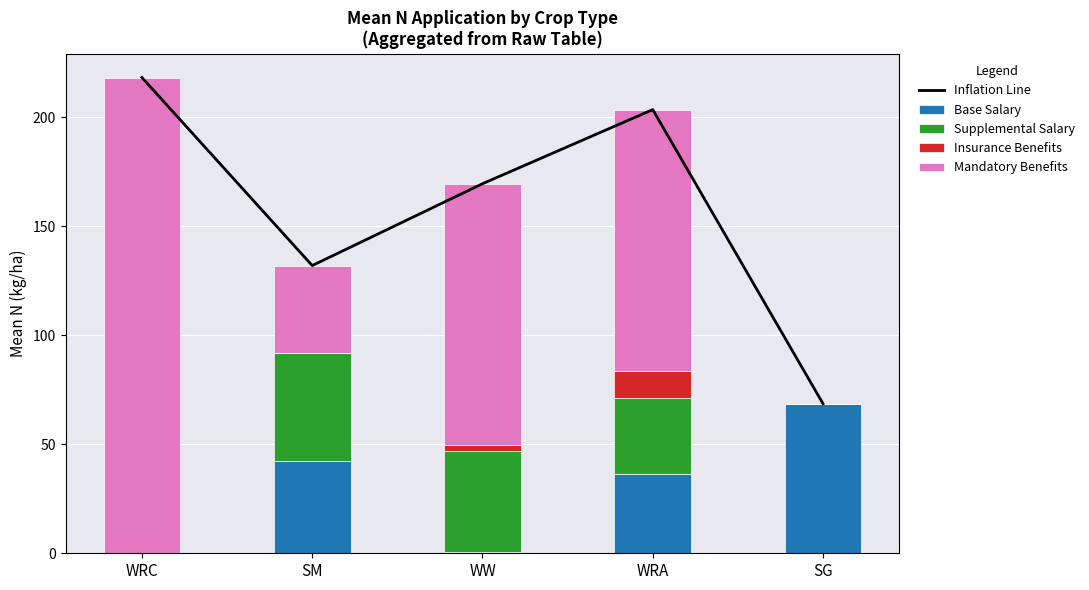

The value of Base Salary at WRA is 36.2. True or false?

True